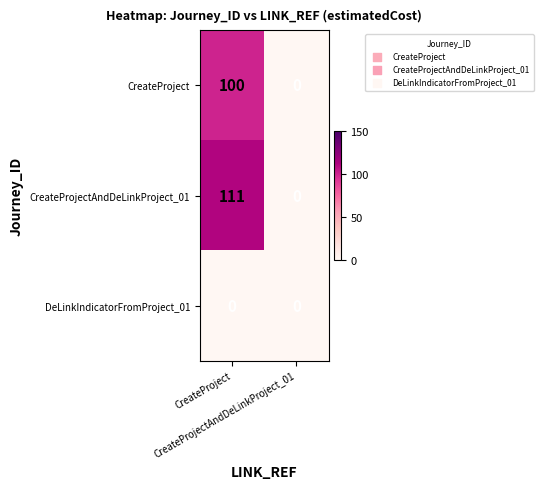

Between CreateProjectAndDeLinkProject_01 and CreateProject, which is larger?

CreateProject